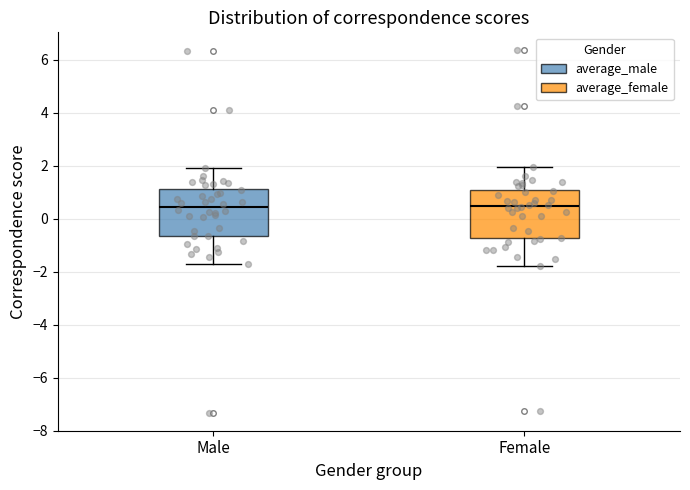

Where is the lower edge of the box for Female on the y-axis? The values are not printed on the chart, so give them approximately, as read against the axis.

-0.8